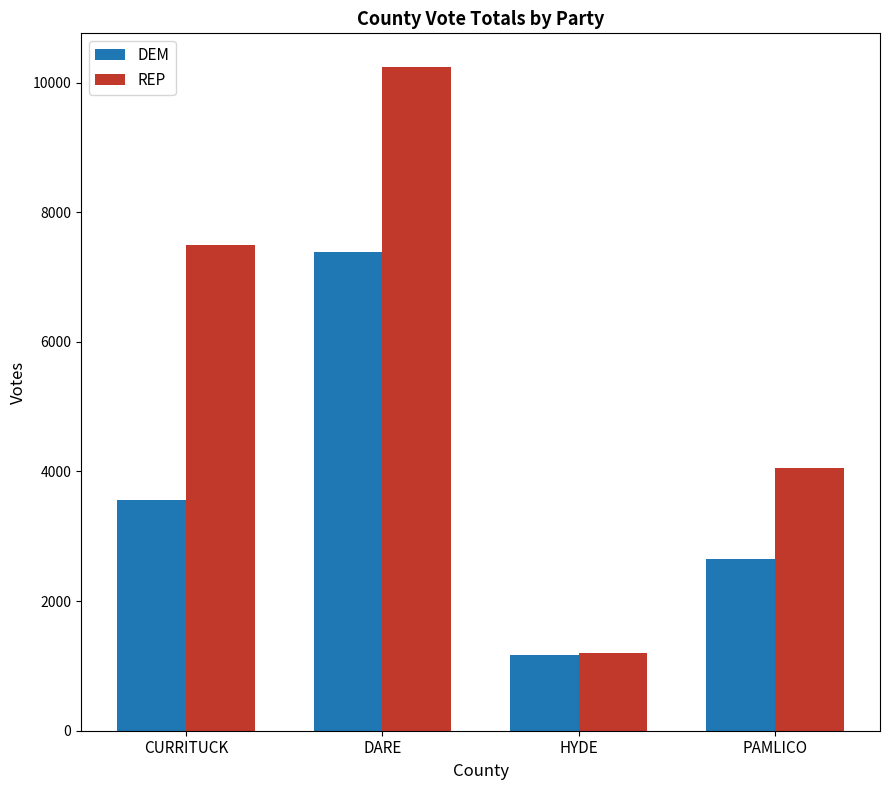

Which series has the largest total across all categories?

REP